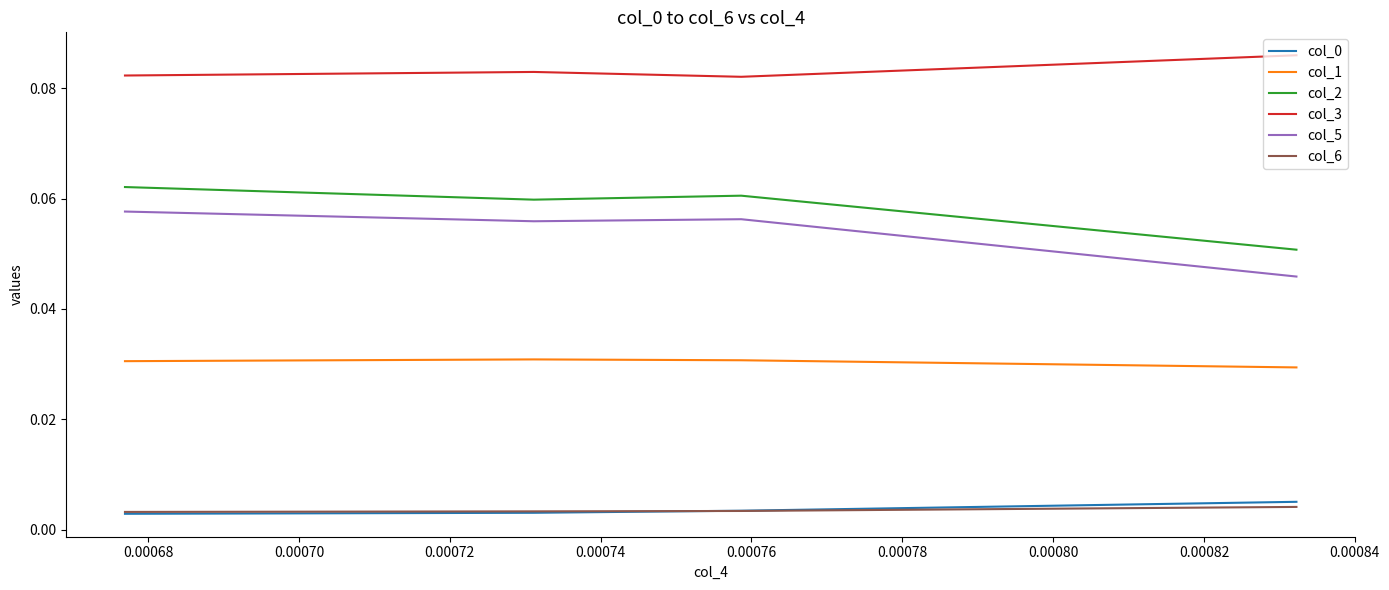

Which series has the widest spread of values?

col_5